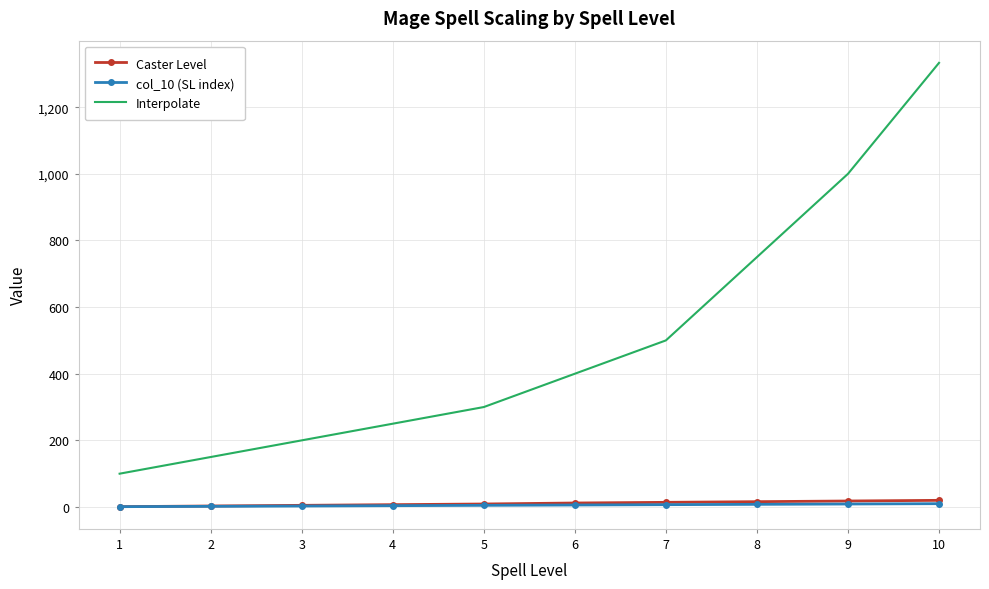

Which series has the largest range (max minus min)?

Interpolate